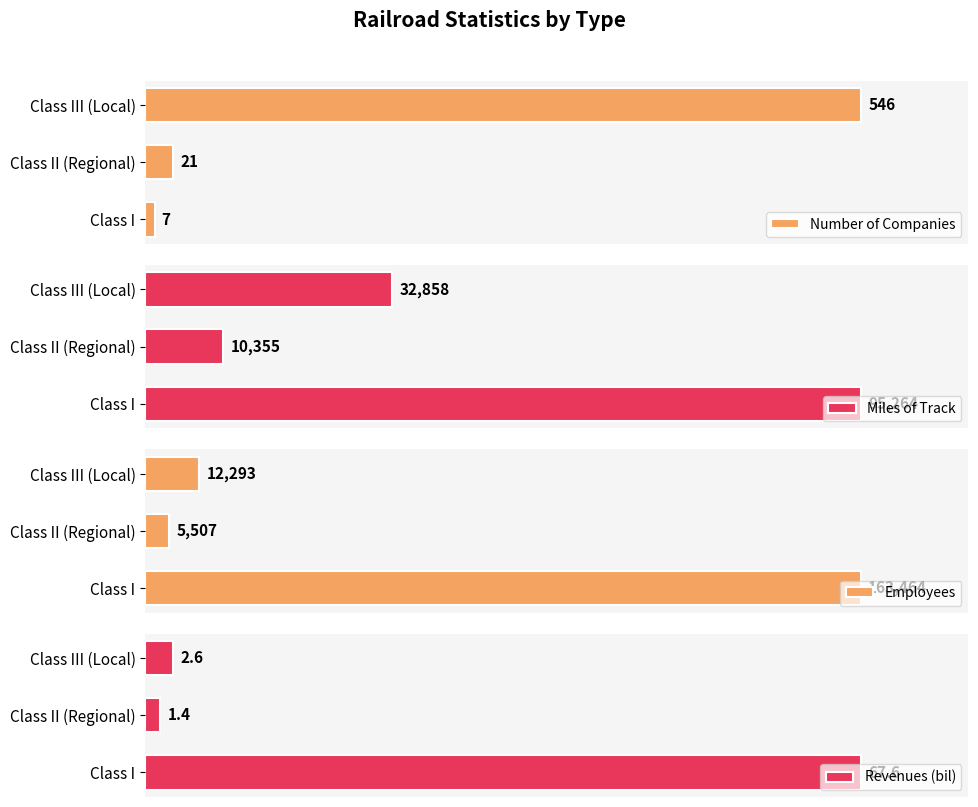

What is the sum of the Miles of Track values at 0 and 200?

128122.0